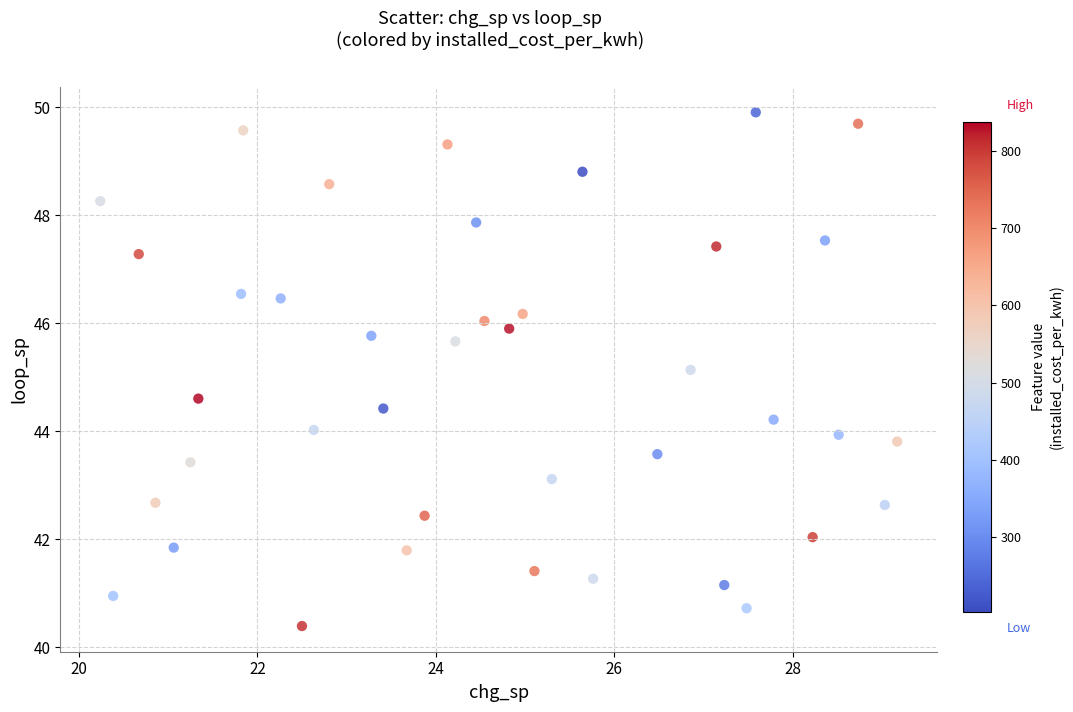

What Y value in the scatter plot is closest to 45?

45.1